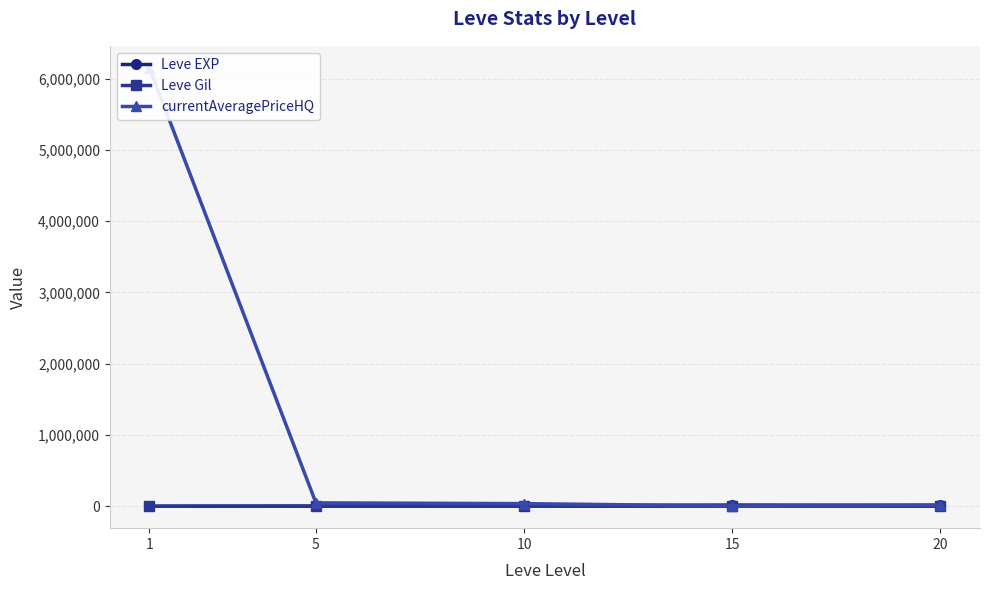

Where is the first local maximum for Leve Gil?

15